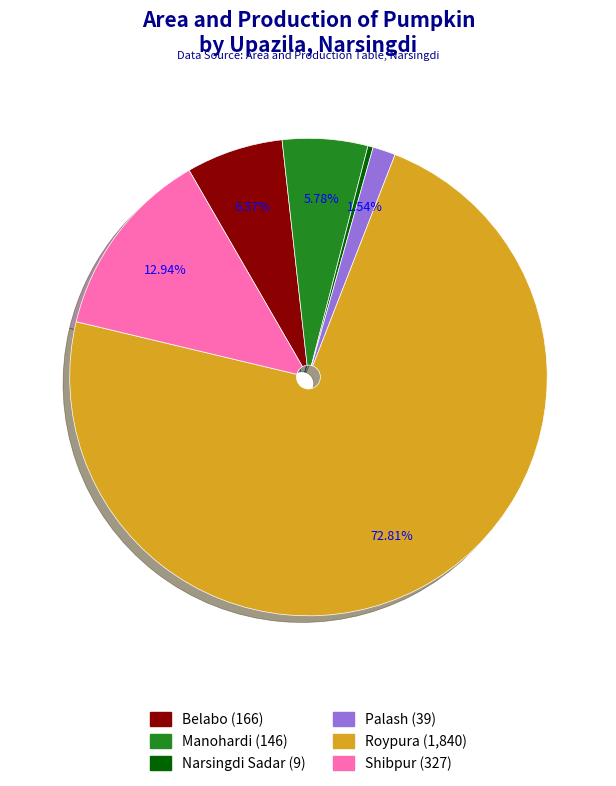

Combined, do Shibpur and Belabo account for over 50%?

No